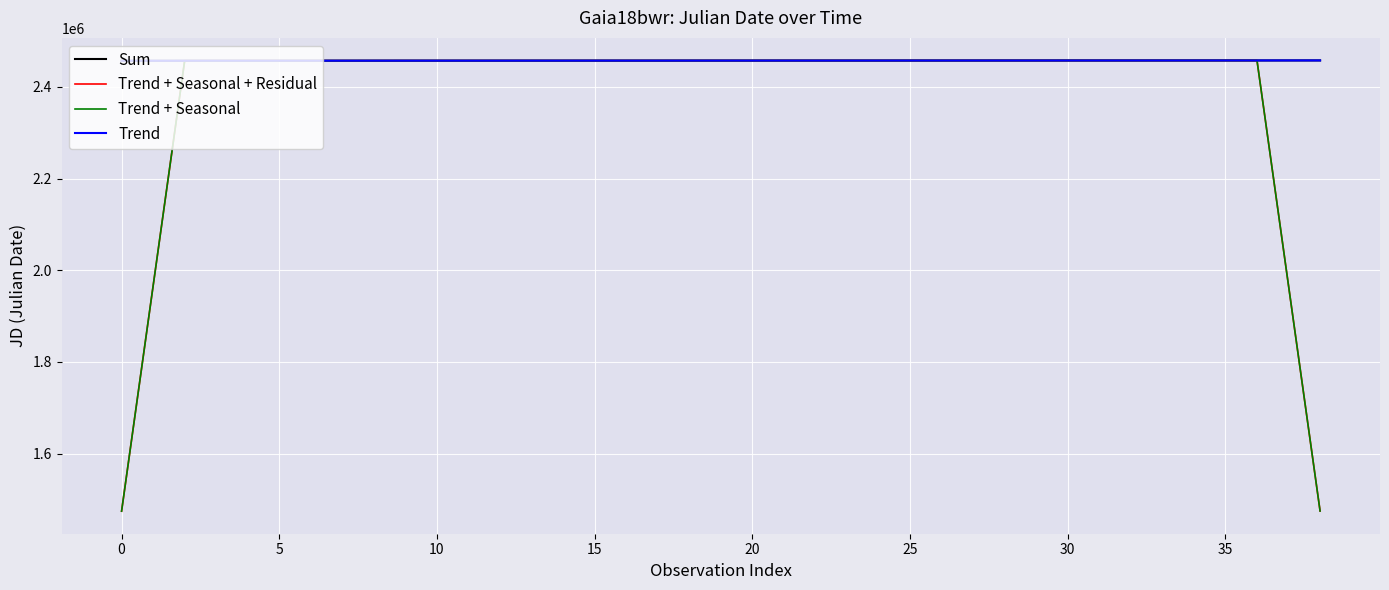

Which series ends up on top after the final intersection of Trend + Seasonal + Residual and Trend?

Trend